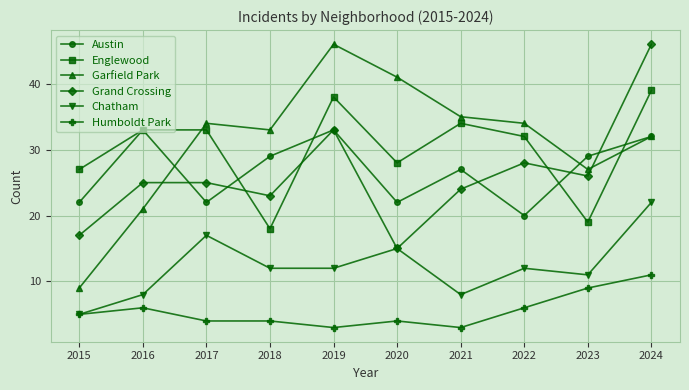

The value of Garfield Park at 2016 is 21. True or false?

True